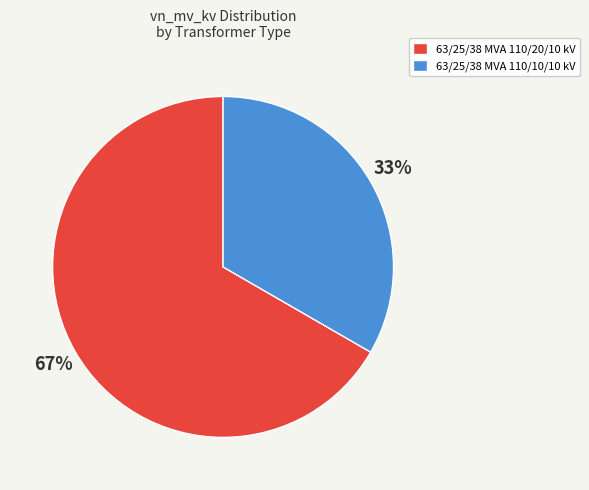

Count the number of slices in the pie.

2